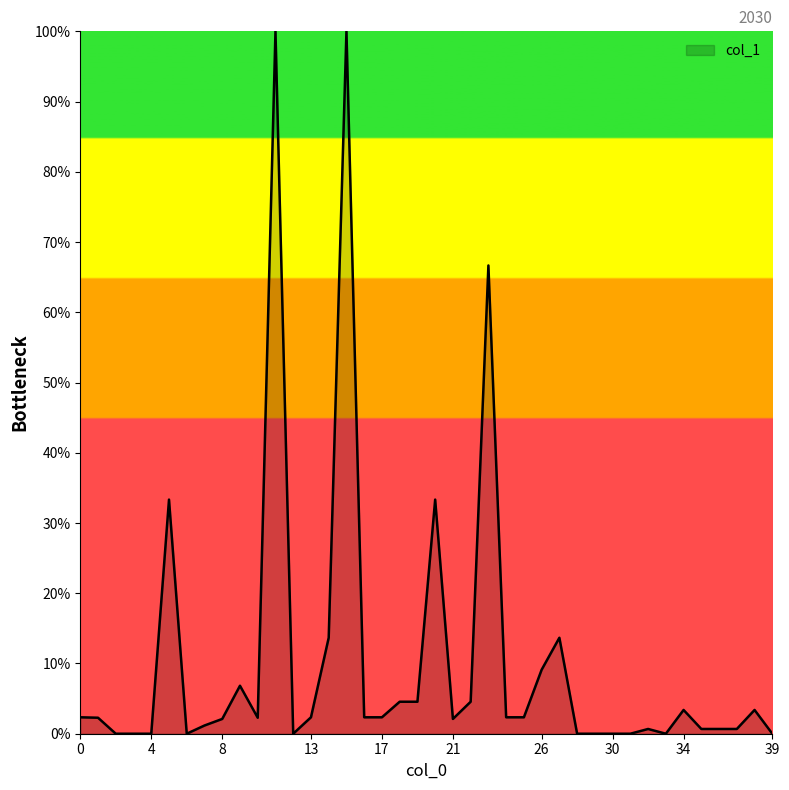

What is the greatest value displayed?

100.0